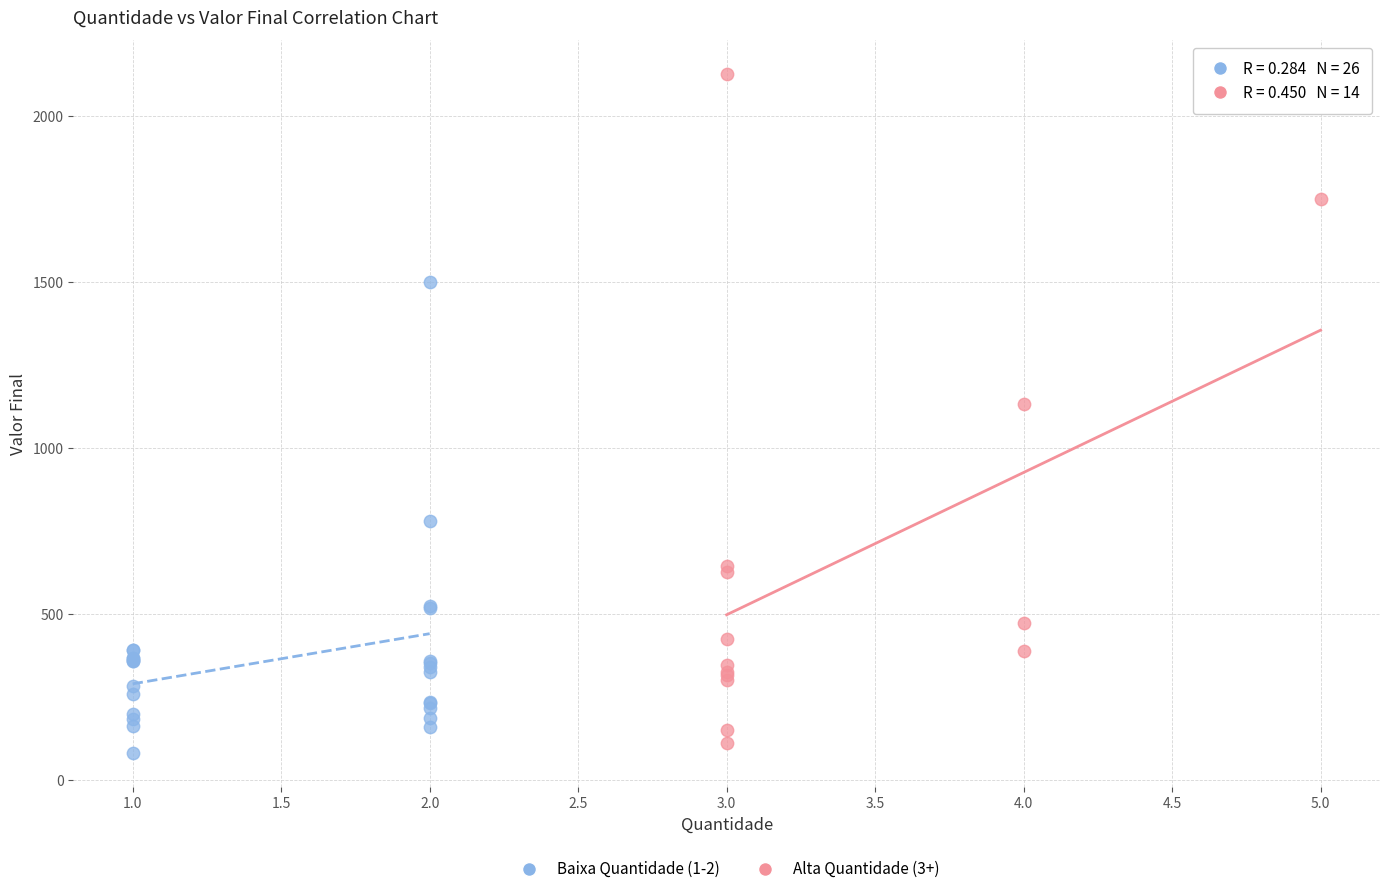

Which series has the largest Y range (max minus min)?

Alta Quantidade (3+)